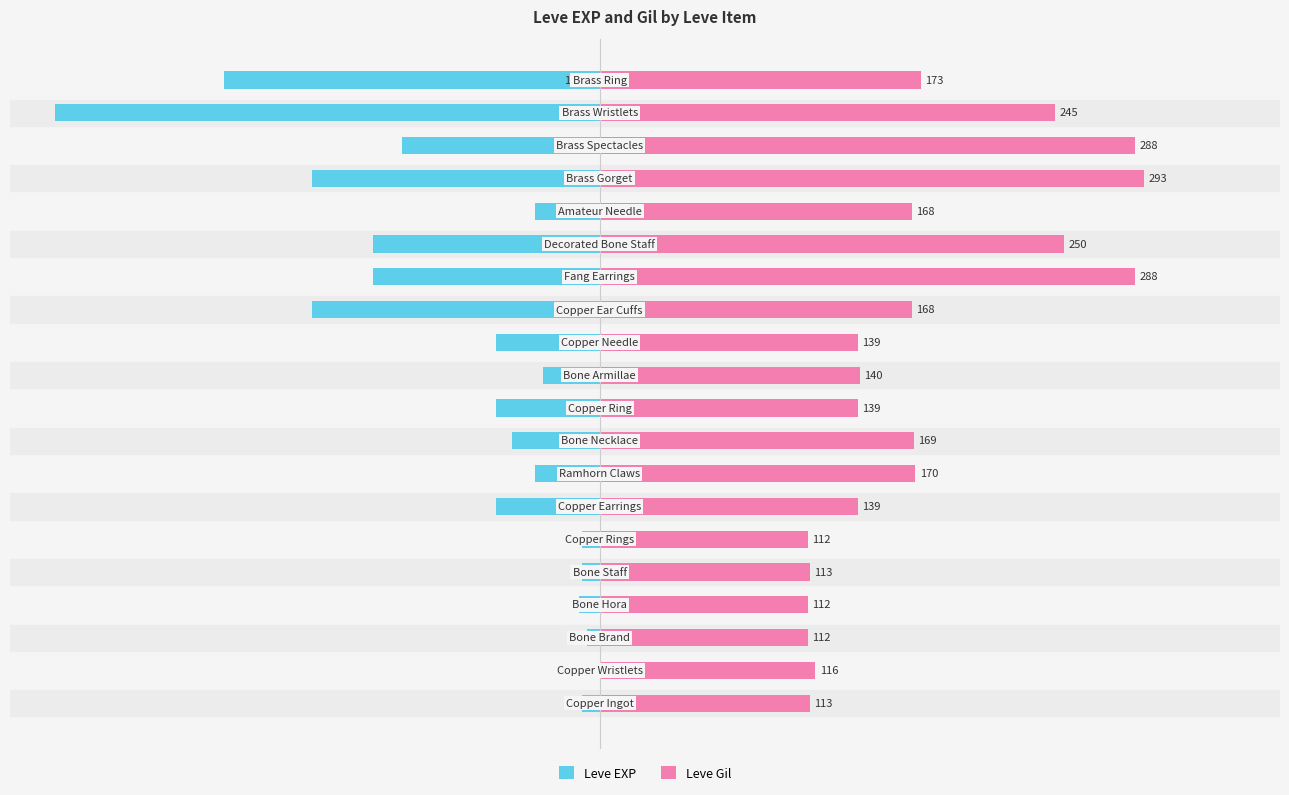

What are all the series names shown in the legend?

Leve EXP, Leve Gil